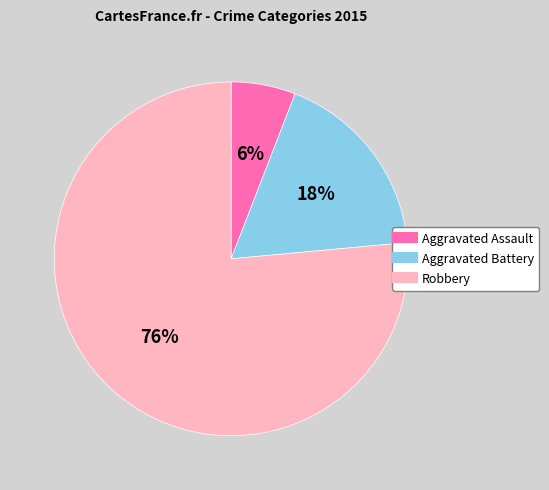

Rank the categories by value from lowest to highest.

Aggravated Assault, Aggravated Battery, Robbery